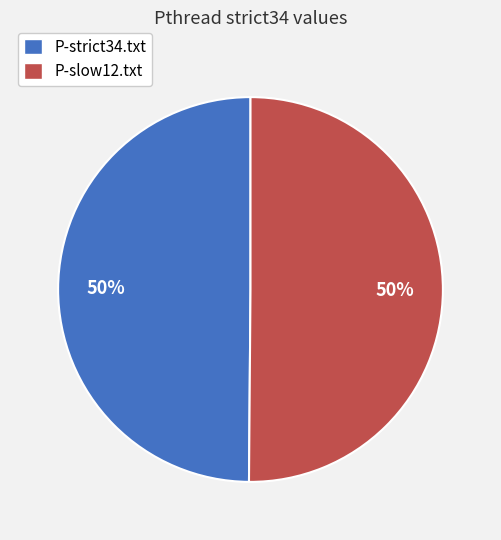

Do P-slow12.txt and P-strict34.txt together represent more than half of the pie?

Yes